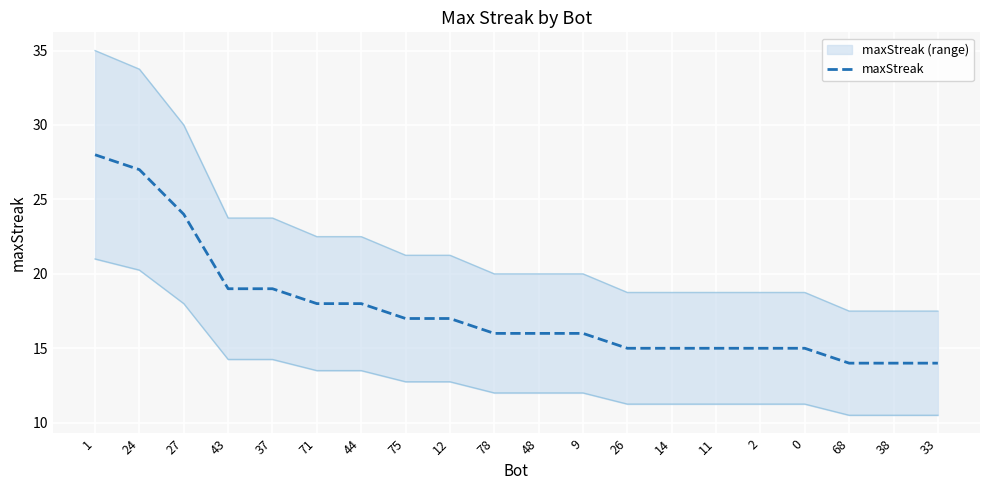

What is the difference between the maximum and minimum values?

14